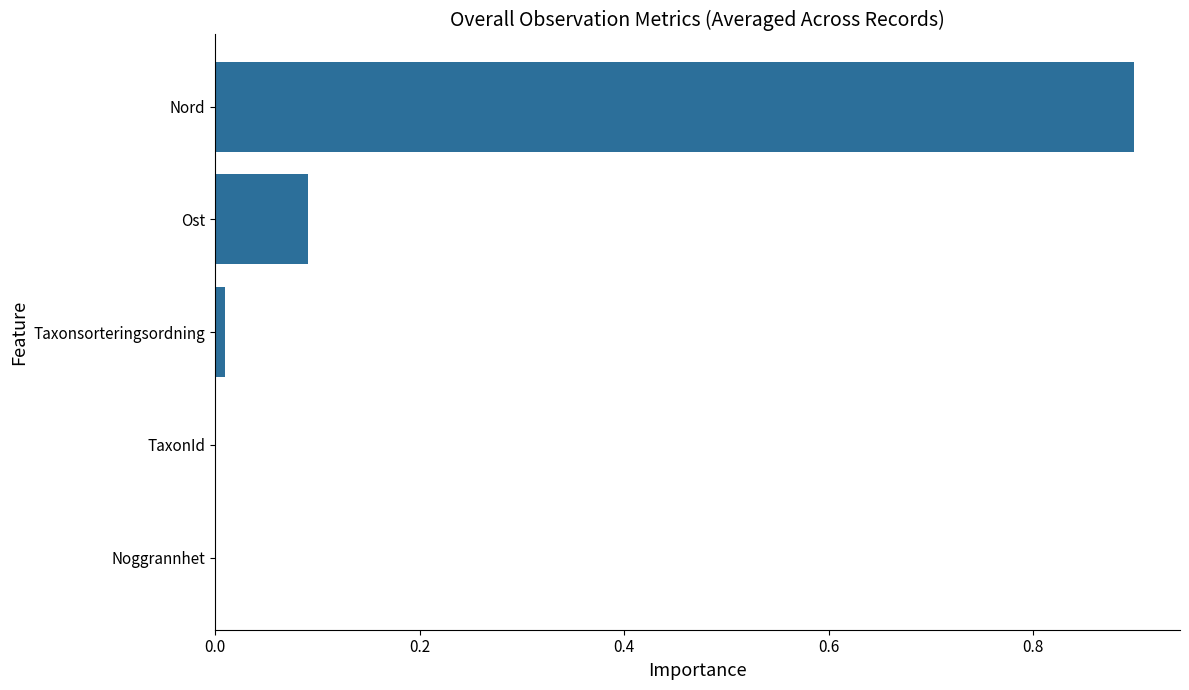

What is the sum of all values?

1.0